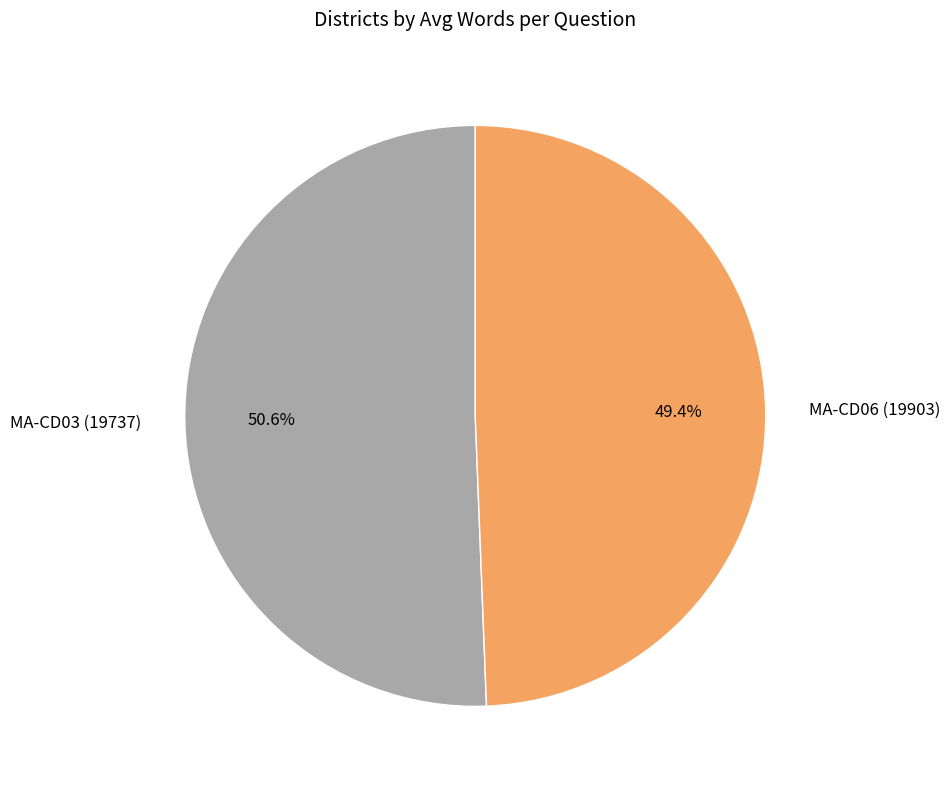

Which slice represents more than half of the pie?

MA-CD03 (19737)